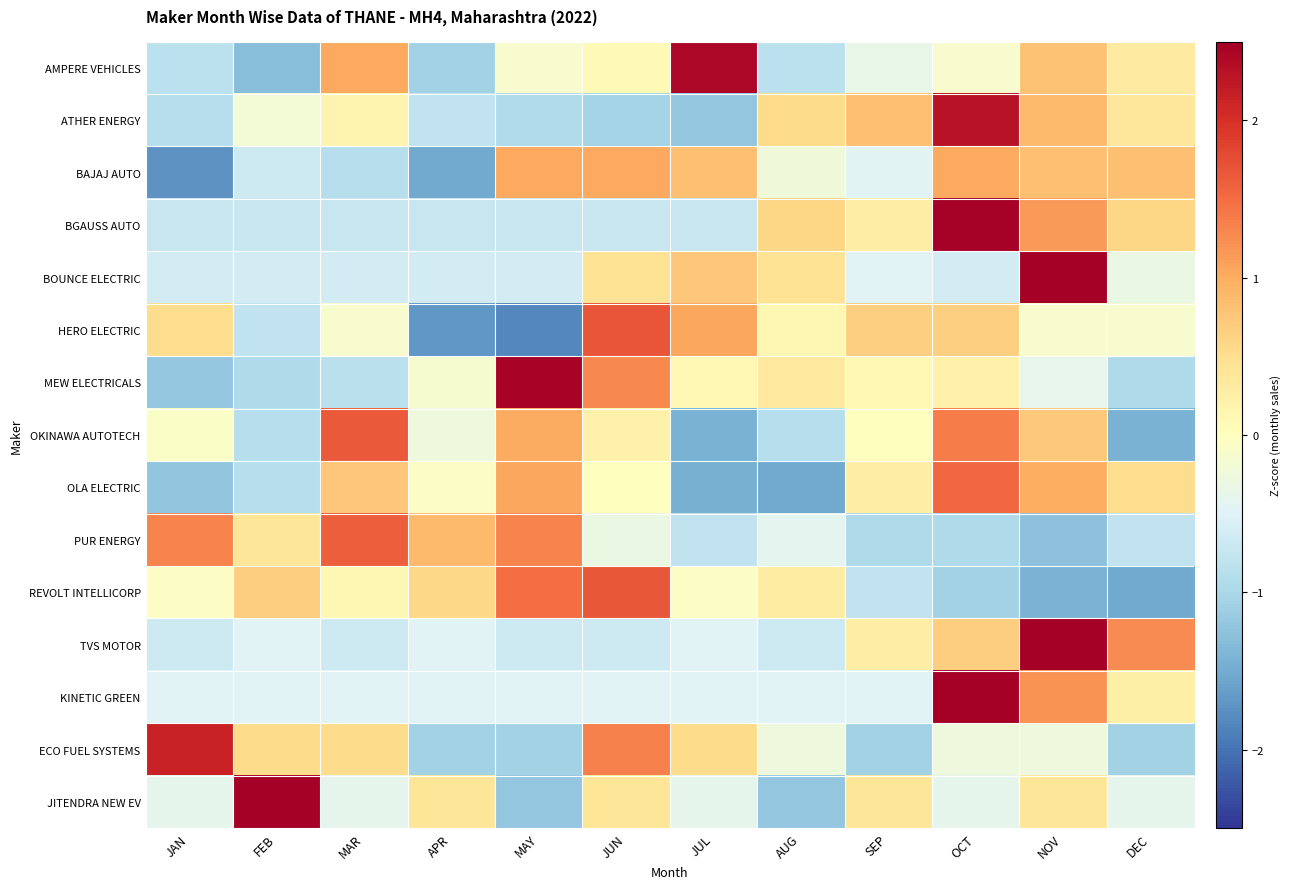

At which category does the chart reach its peak across all series?

OCT